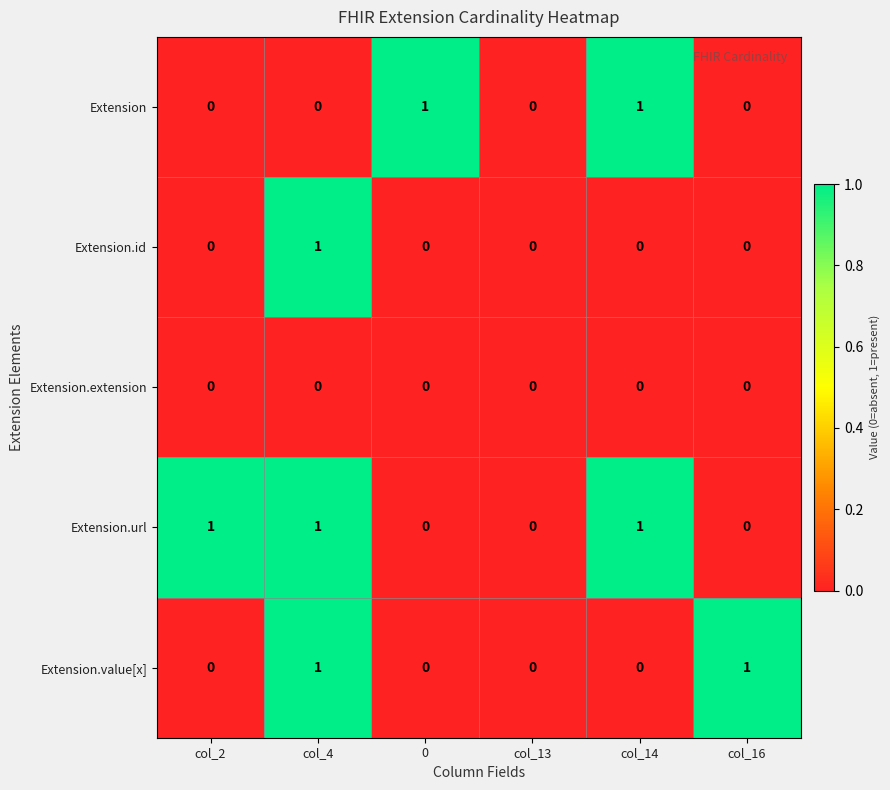

The Extension.id series shows 1 at col_16. True or false?

False